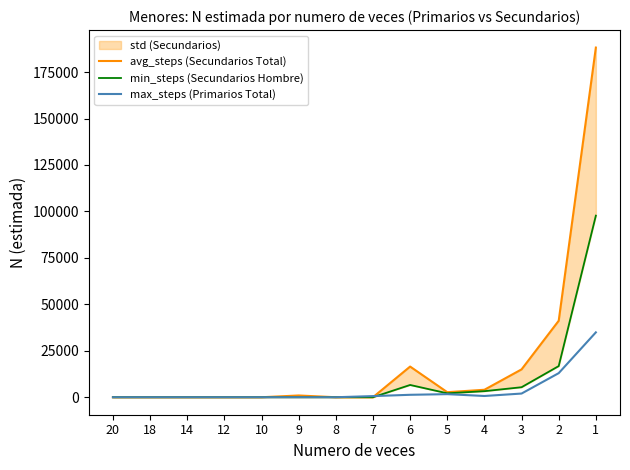

What is the sum of all avg_steps (Secundarios Total) values?

268558